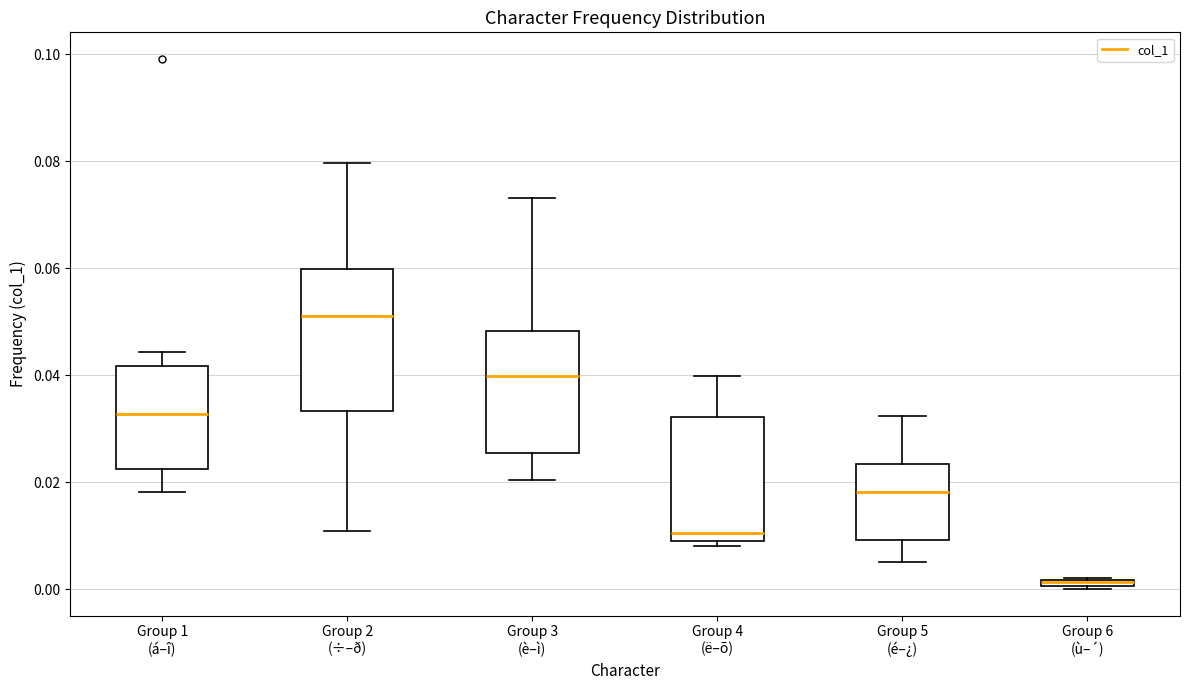

Where is the lower edge of the box for Group 2 (÷–ð) on the y-axis? The values are not printed on the chart, so give them approximately, as read against the axis.

0.034